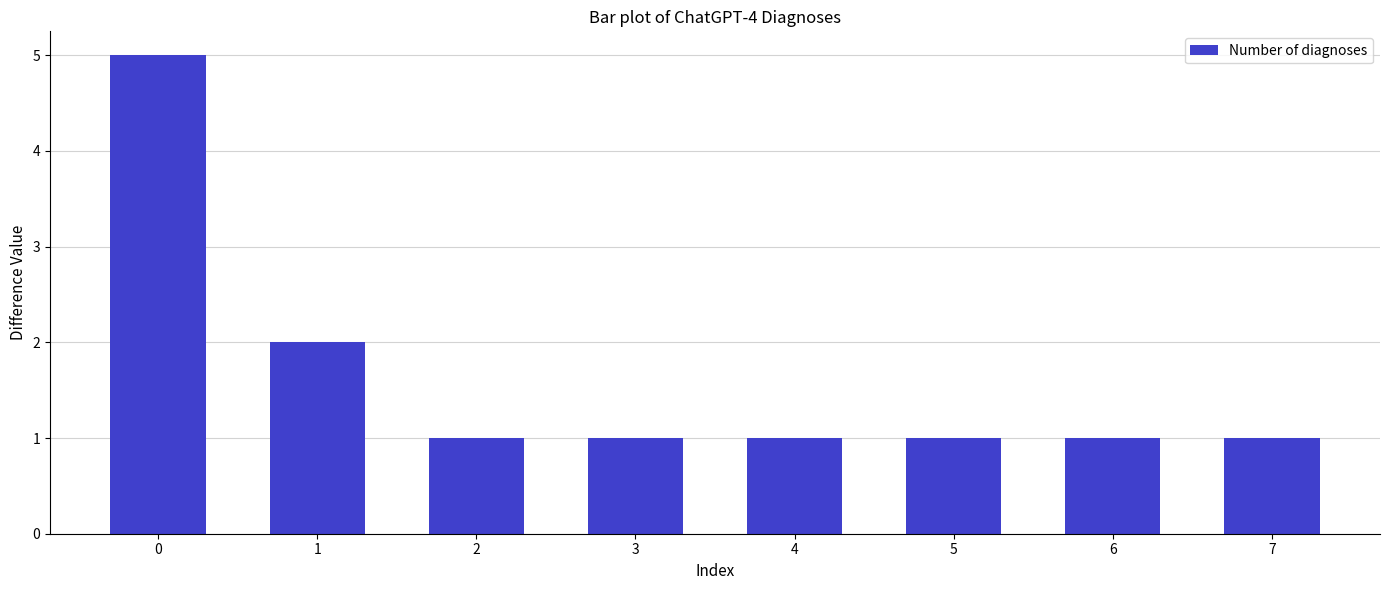

Reading left to right, what are all the values shown in this chart?

5	2	1	1	1	1	1	1